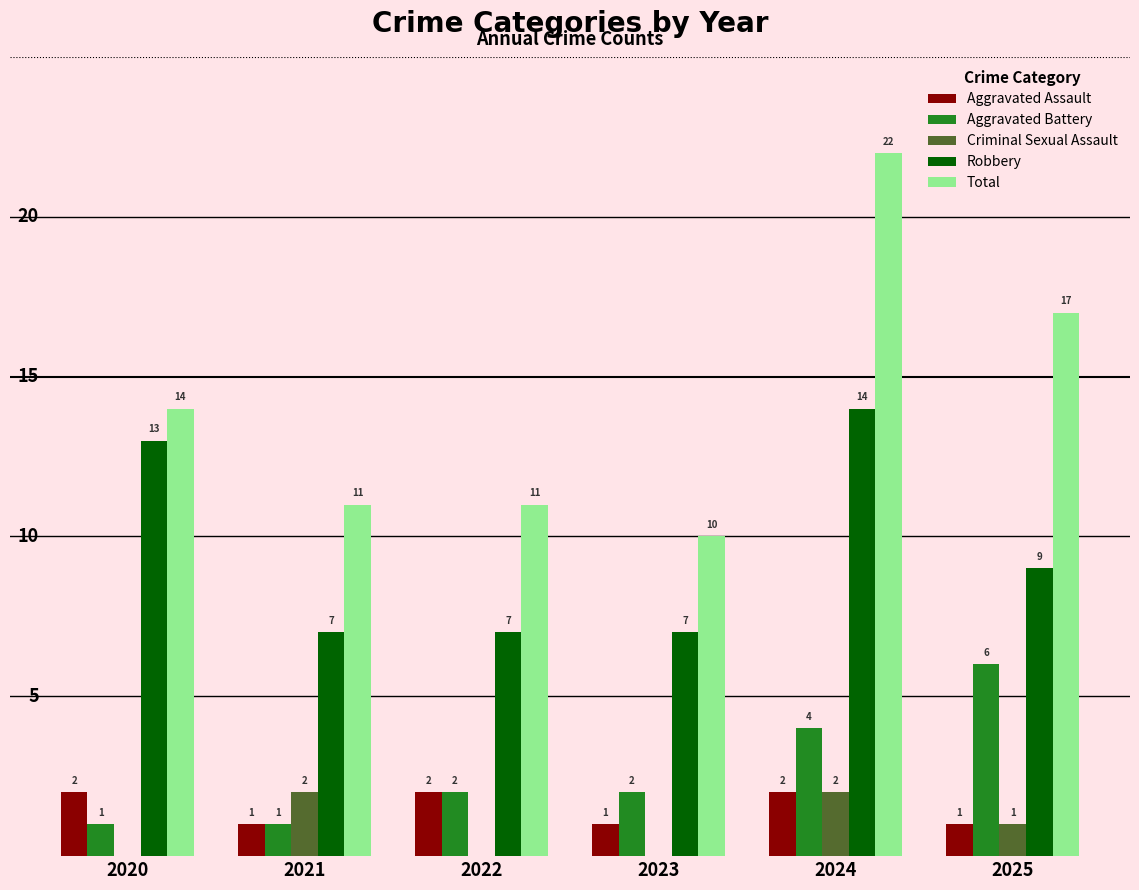

Which series has the largest total across all categories?

Total